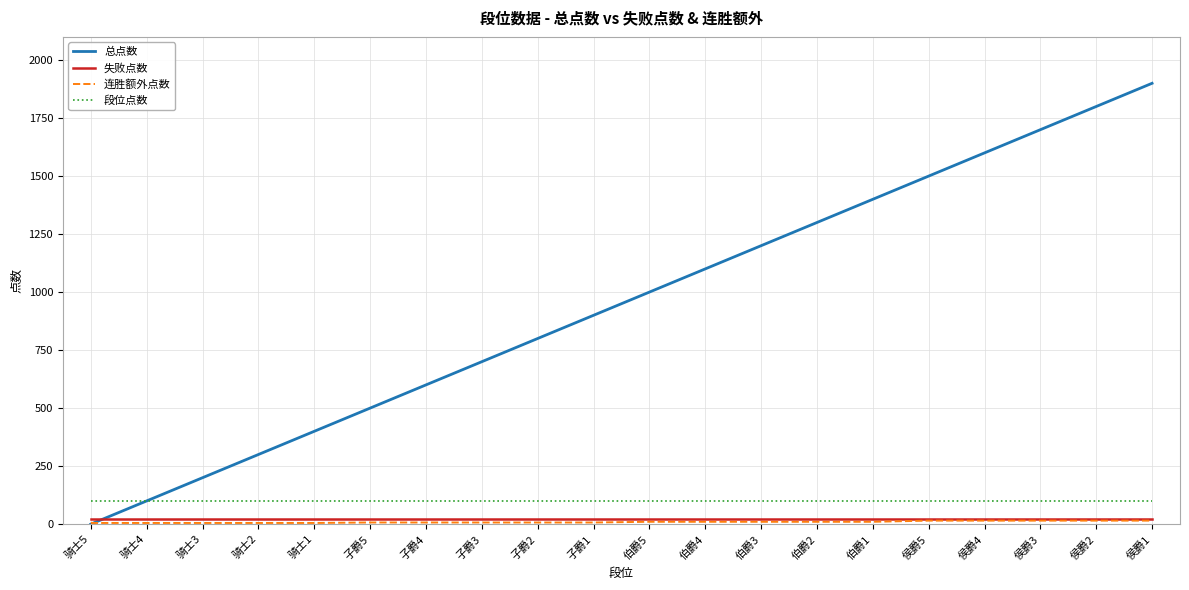

Does the chart have visible grid lines?

Yes